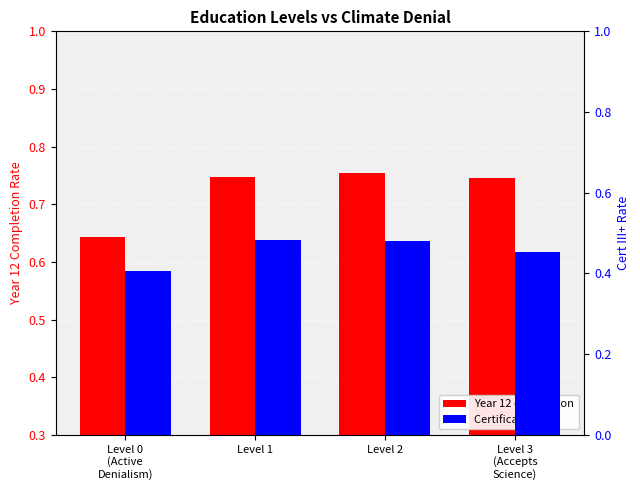

Are the bars horizontal?

No